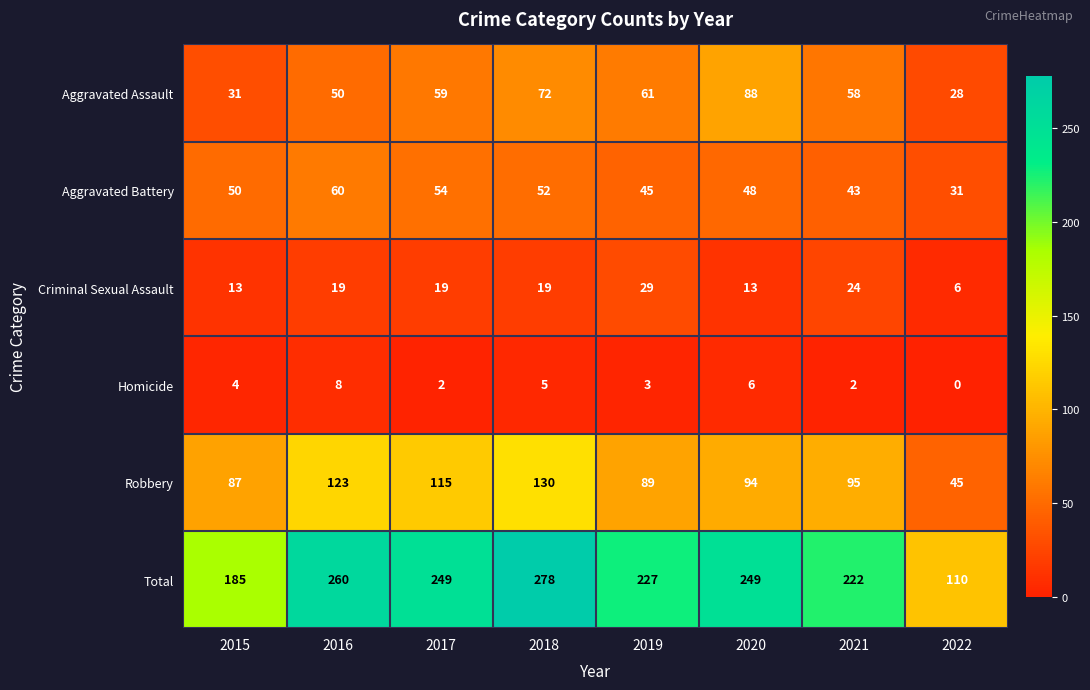

List the series in order of their peak value, lowest first.

Homicide, Criminal Sexual Assault, Aggravated Battery, Aggravated Assault, Robbery, Total